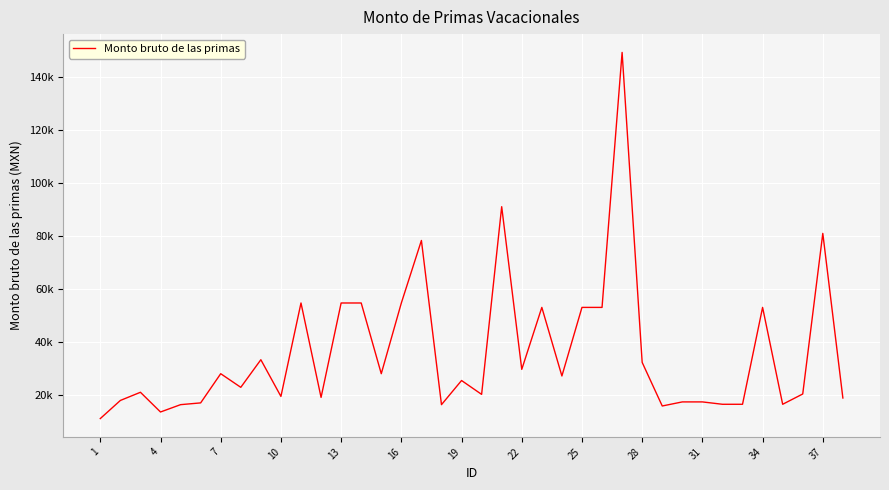

Does the chart display data point markers on the line(s)?

No